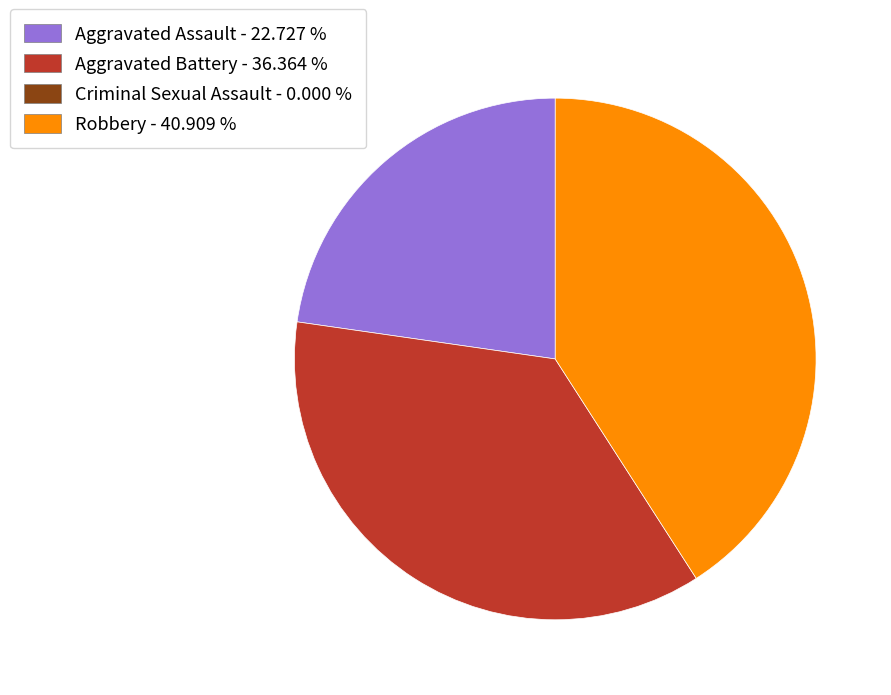

Is there any slice that represents more than half of the pie?

No